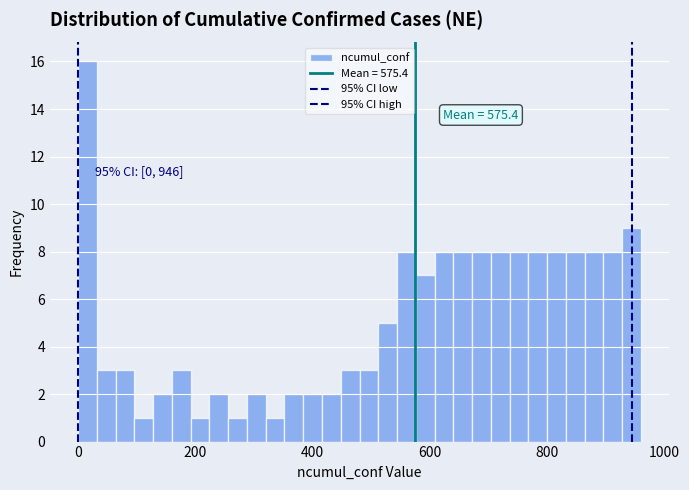

Around what value on the x-axis is the tallest bar? Give the approximate position of its centre, as read against the axis.

20